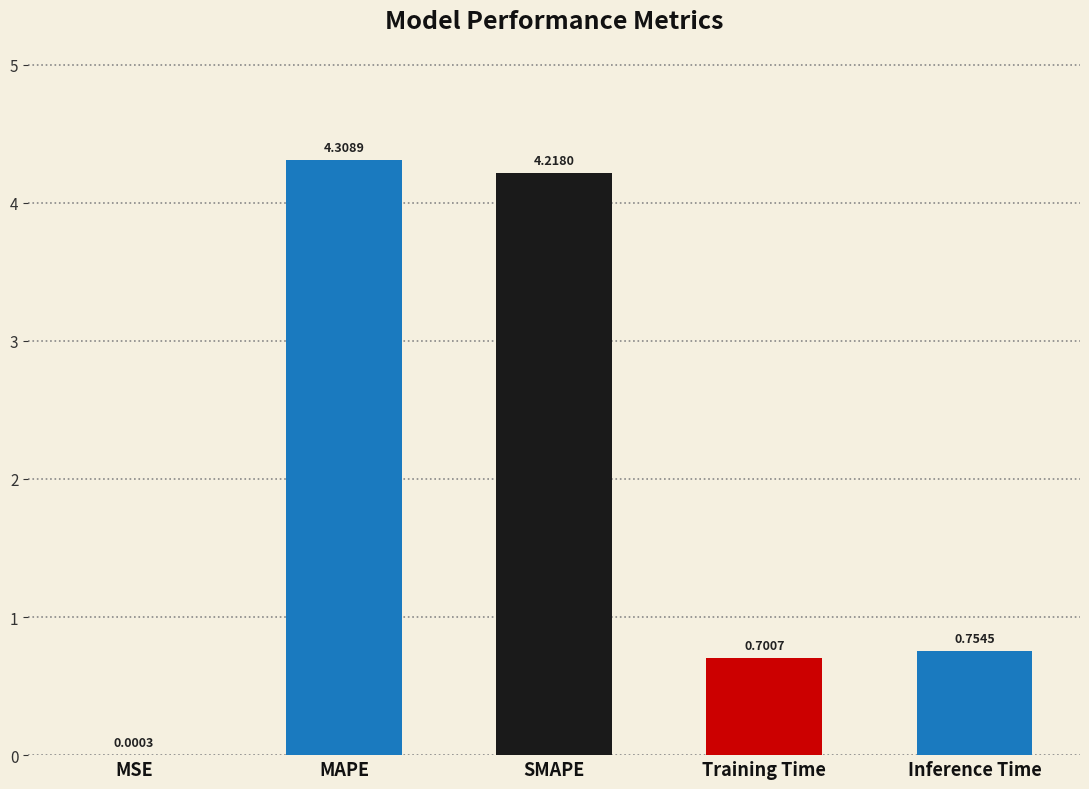

What is the ratio of the value at MAPE to the value at SMAPE?

1.0